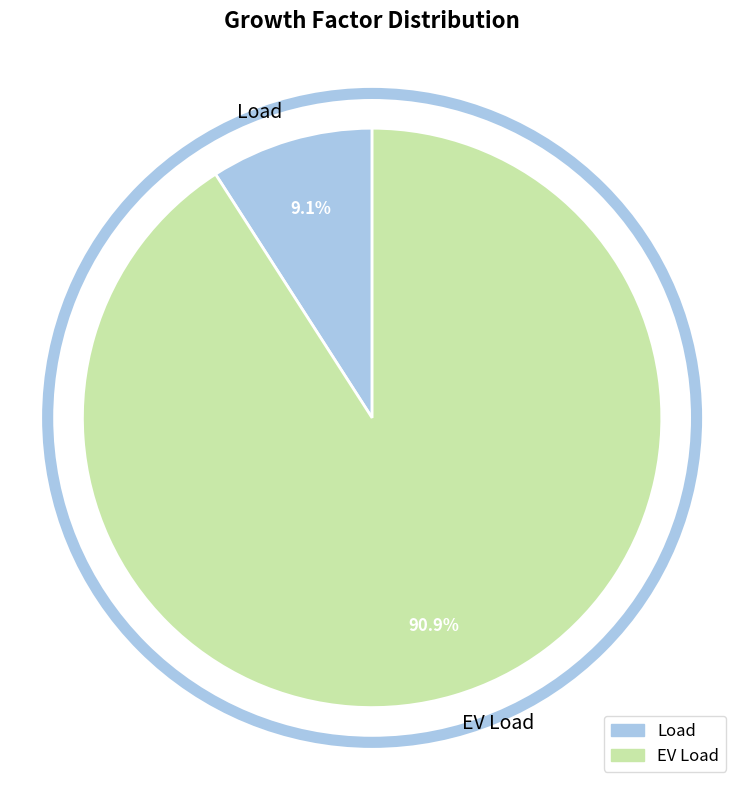

What is the smallest slice in the pie chart?

Load